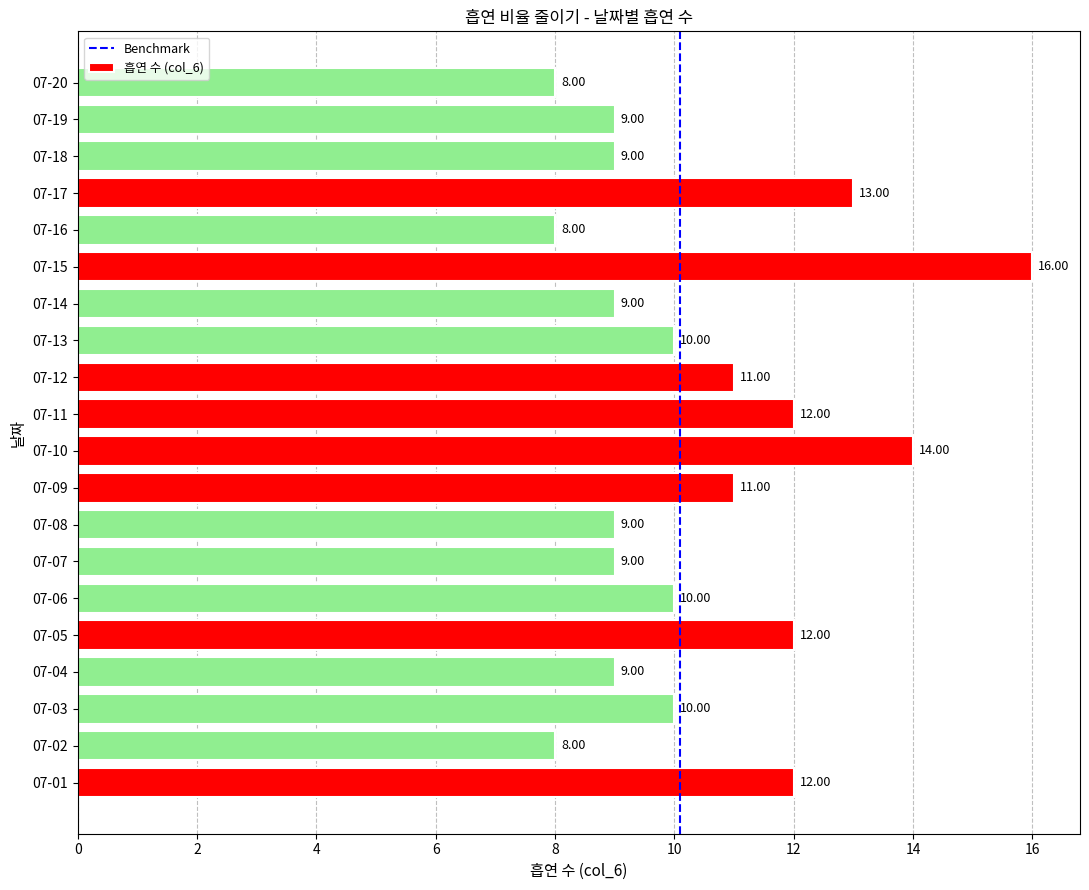

Approximately how many times larger is the value at 07-03 compared to 07-17?

0.8